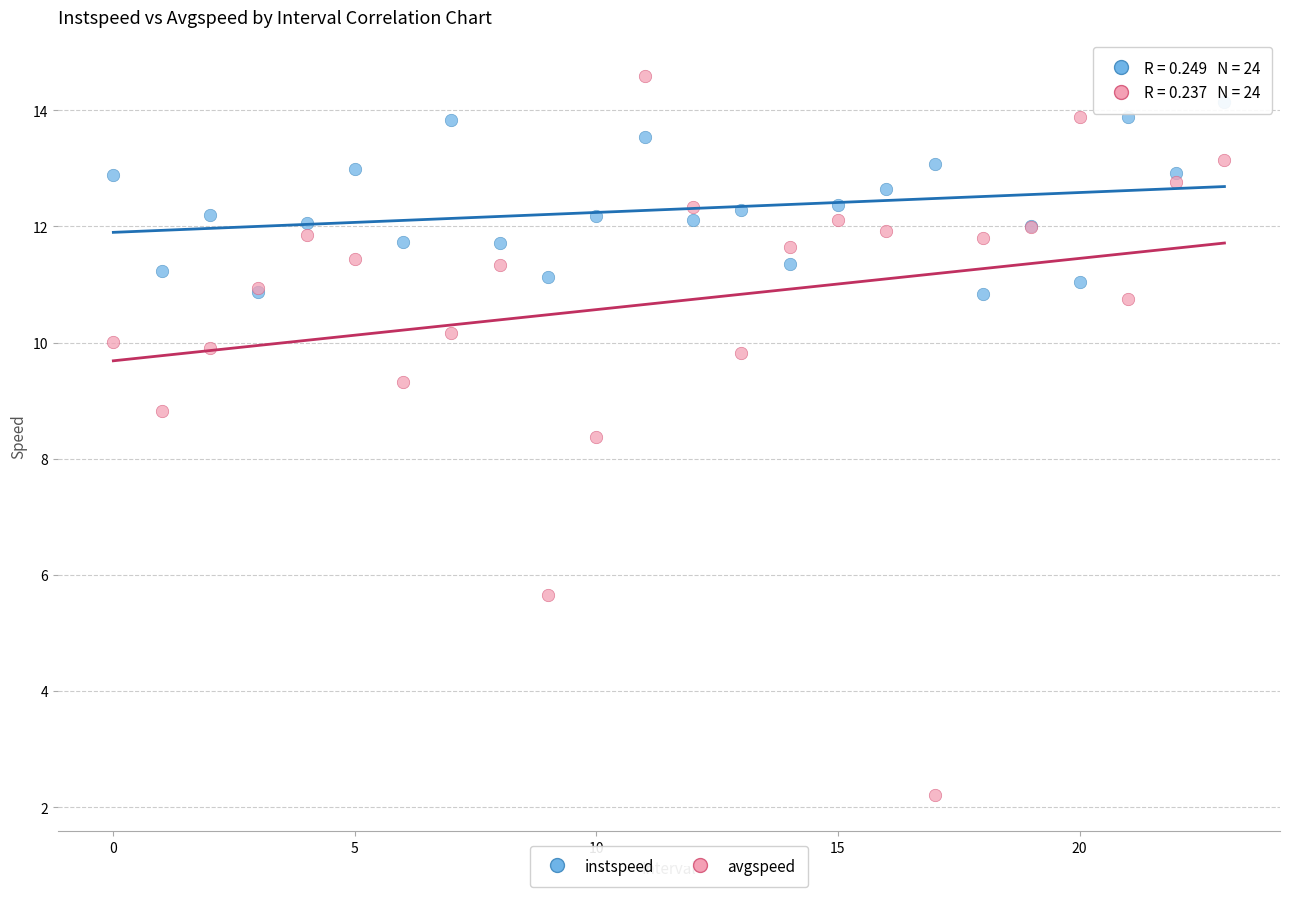

In the avgspeed series, what Y value is closest to 8?

8.4